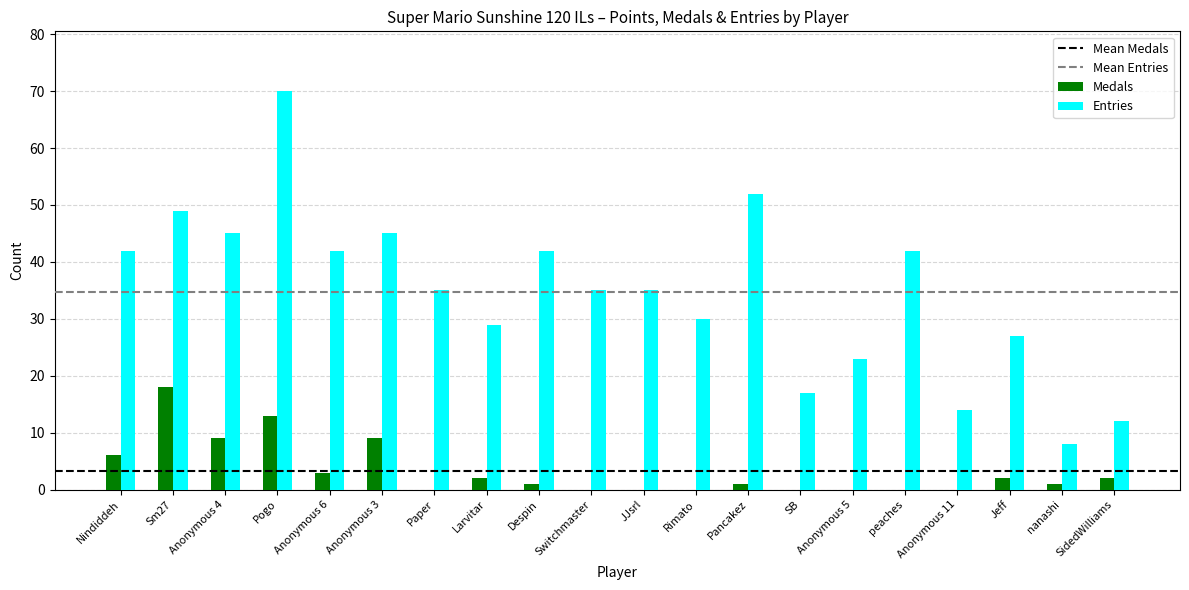

Which category has the highest value in the Entries series?

Pogo